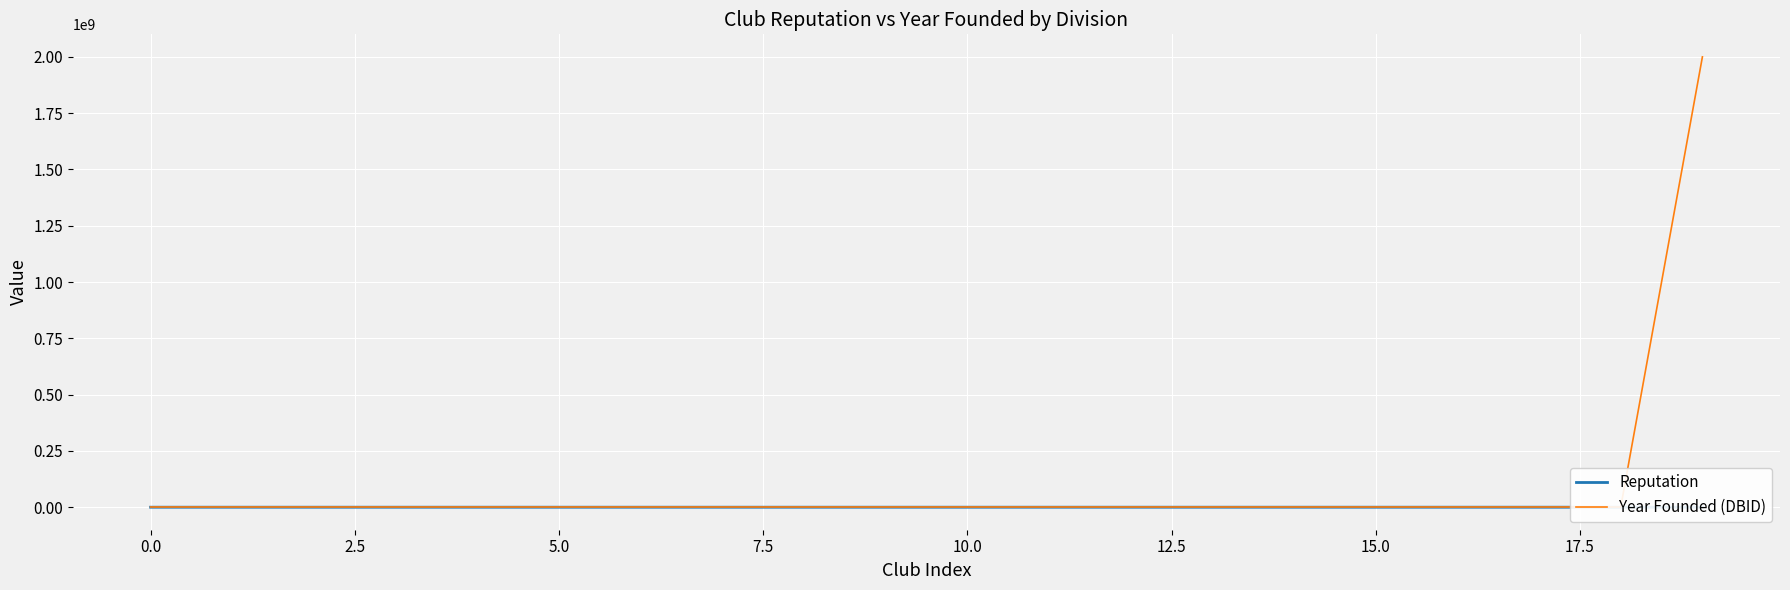

How many lines are shown in the chart?

2